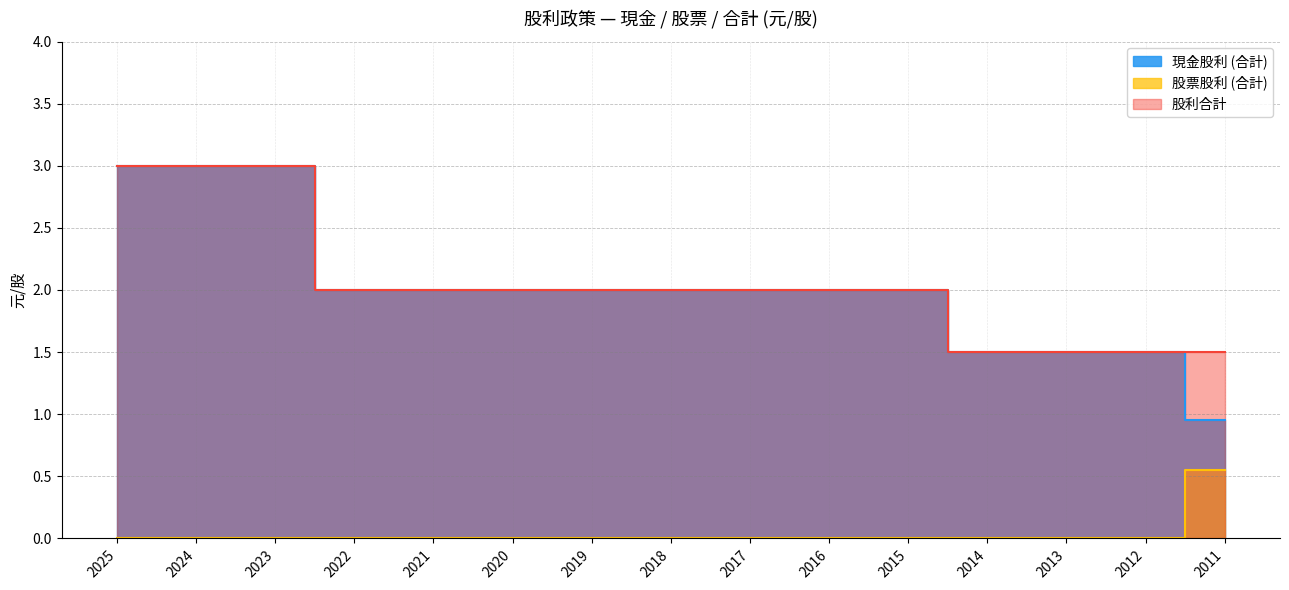

Which category has the lowest value in the 現金股利 (合計) series?

2011